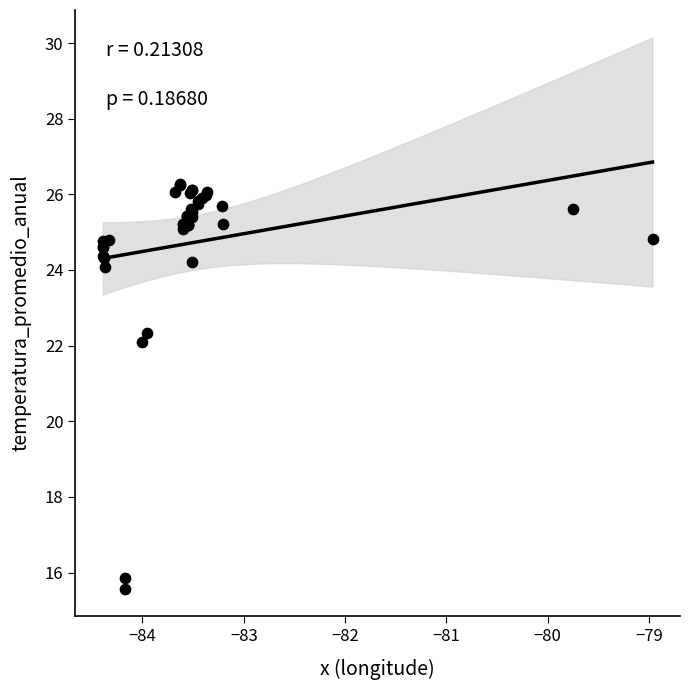

What Y value in the scatter plot is closest to 20?

22.1